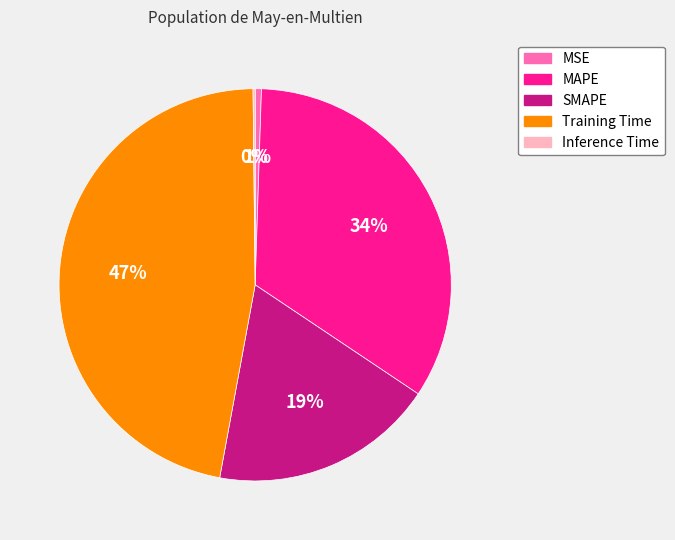

Is there a majority slice in this chart?

No